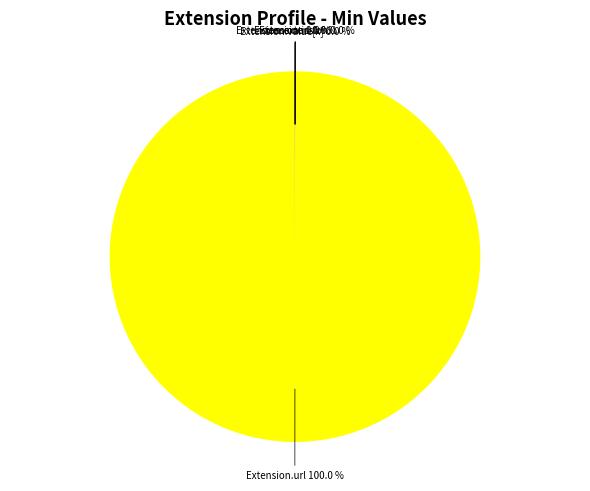

Does any single category account for the majority?

Yes